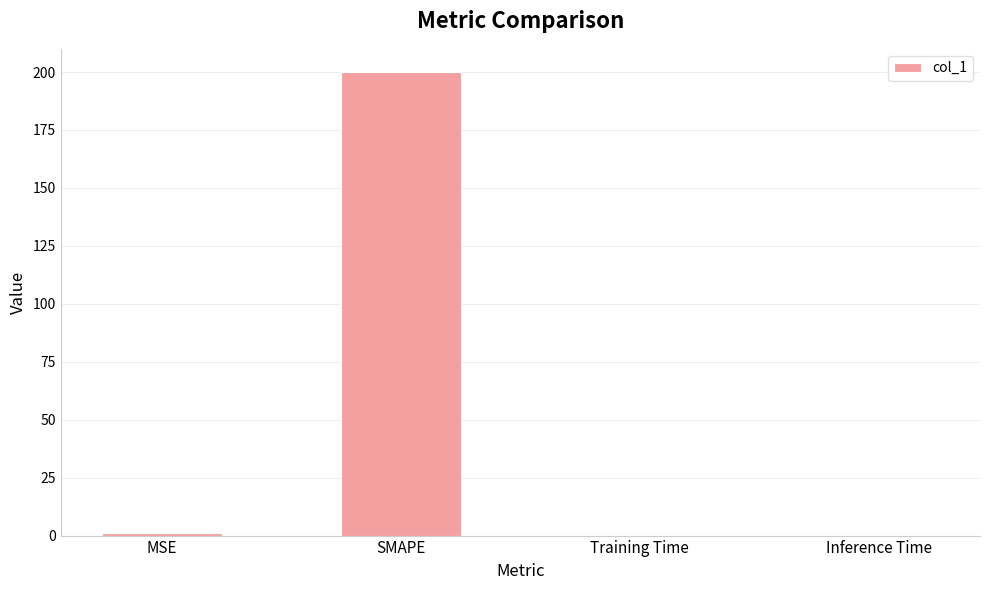

Which has a higher value, Inference Time or SMAPE?

SMAPE